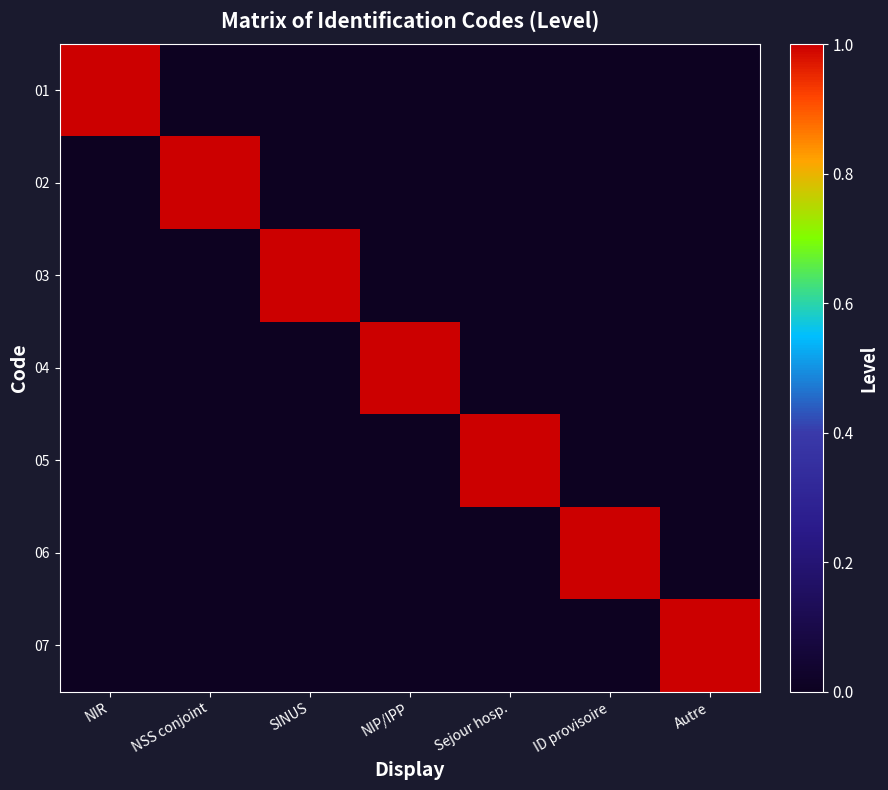

At which category does the chart reach its peak across all series?

NIR